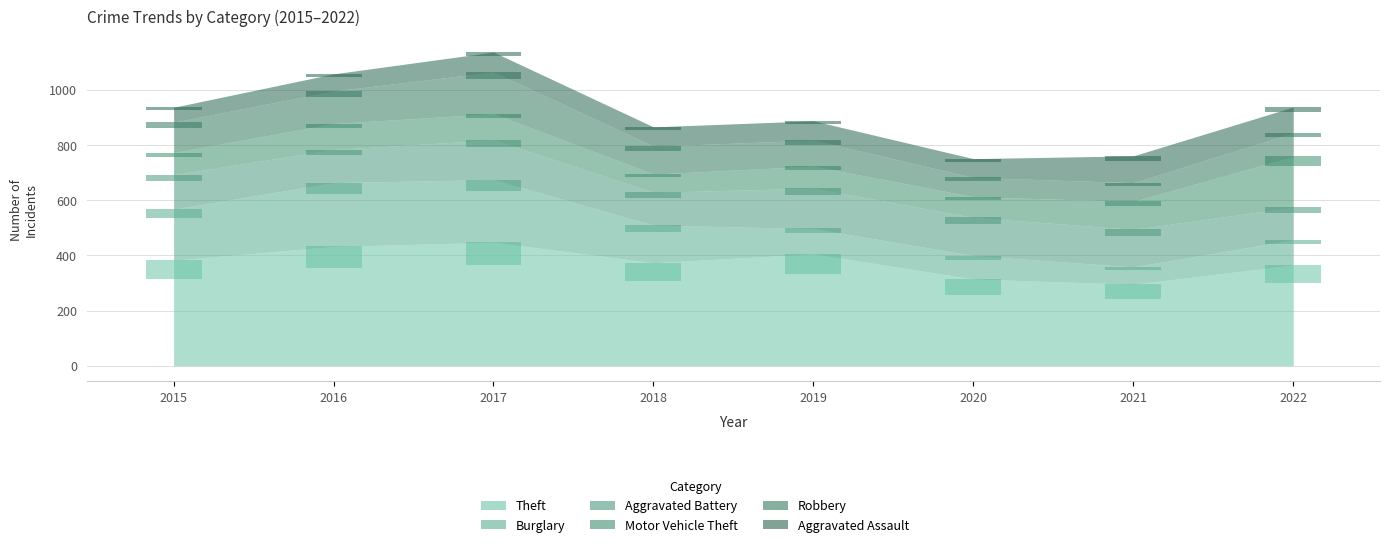

At how many categories does at least one series exceed 36?

8